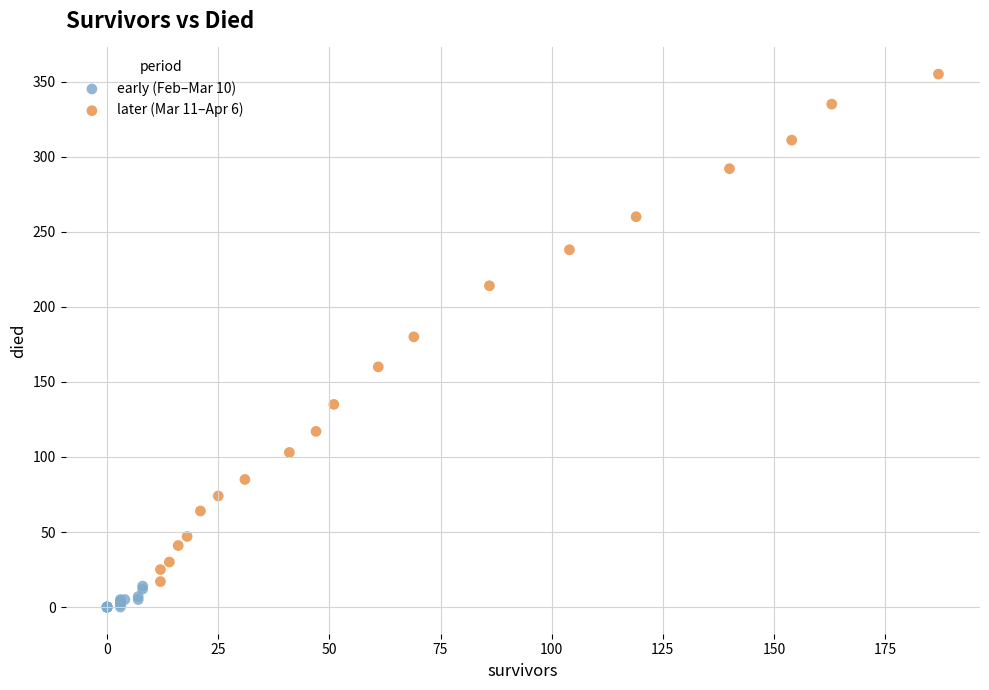

Which series has the widest spread of Y values?

later (Mar 11–Apr 6)